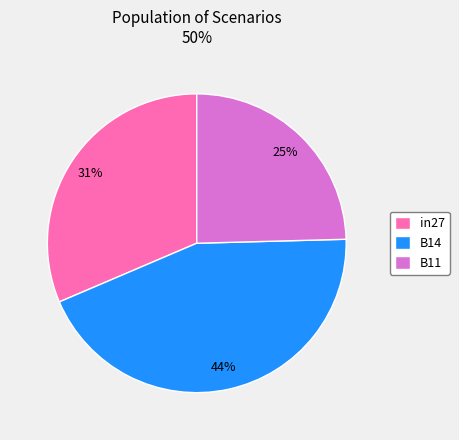

To the nearest percent, what portion does in27 represent?

31%